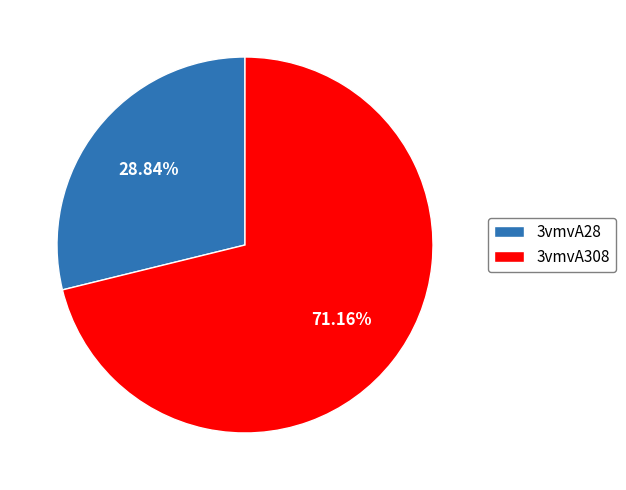

To the nearest percent, what percentage of the pie is 3vmvA308?

71%